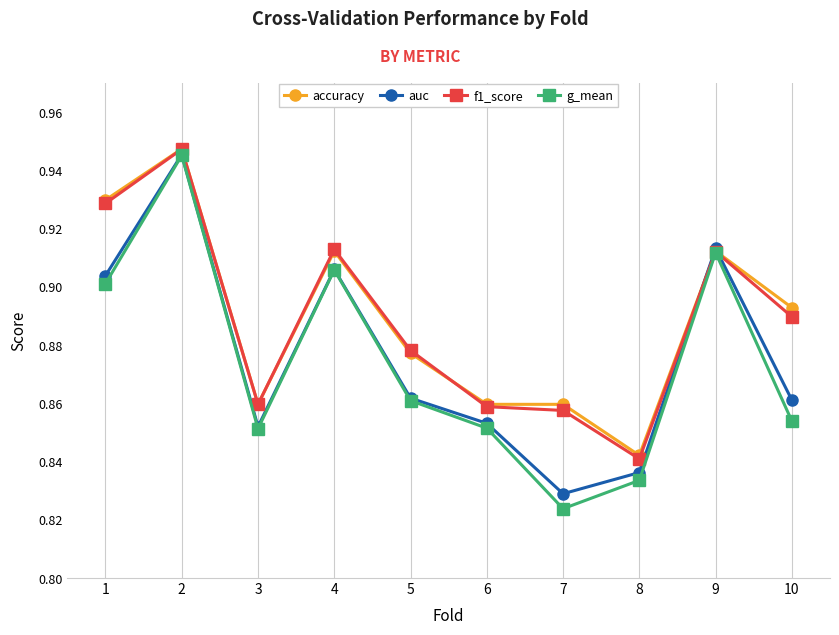

Which label corresponds to the smallest value in the chart?

7